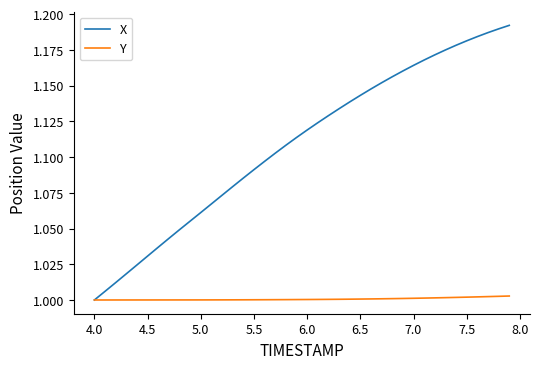

Which series has the largest total across all categories?

X